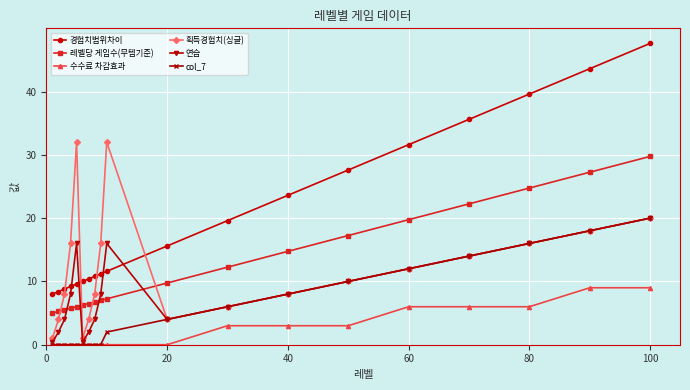

True or false: 획득경험치(싱글) and 경험치범위차이 cross at least once.

True